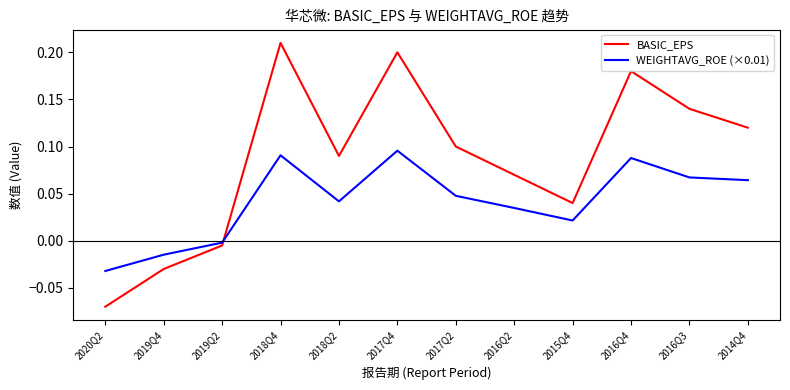

Does the chart have visible grid lines?

No